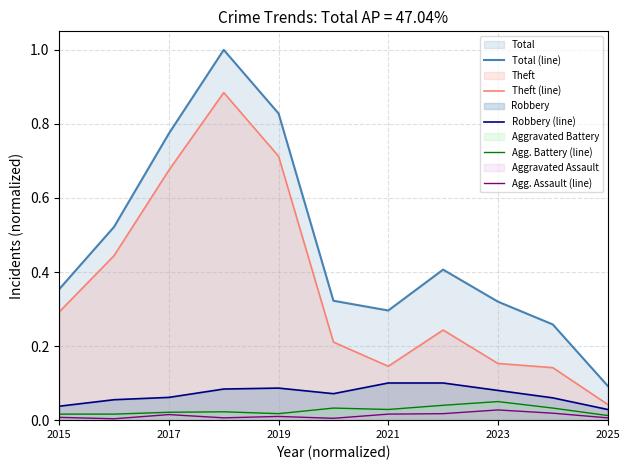

True or false: Agg. Assault (line) has more than 0 interior local peaks.

True